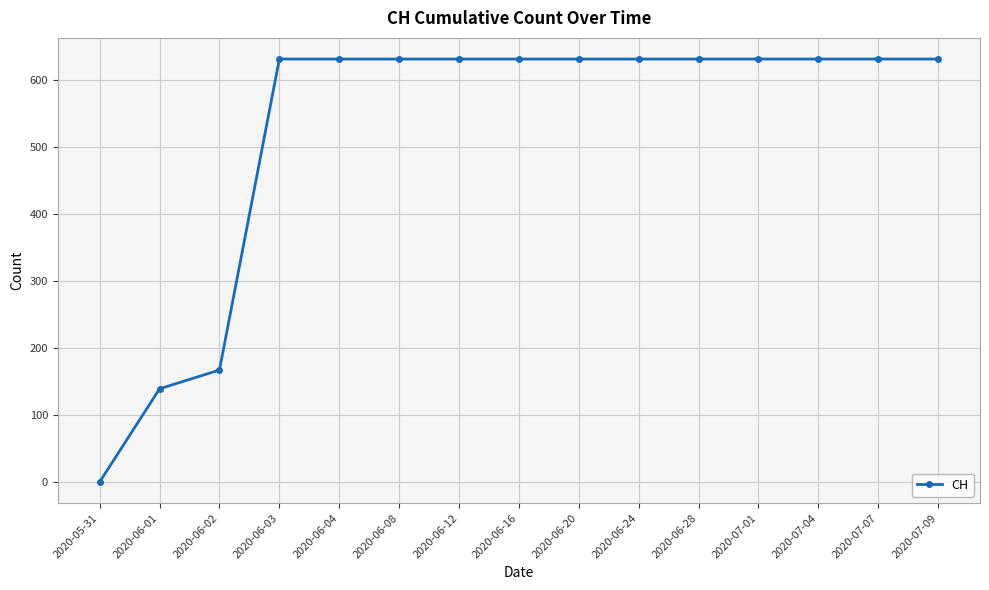

How many positive values are there?

14